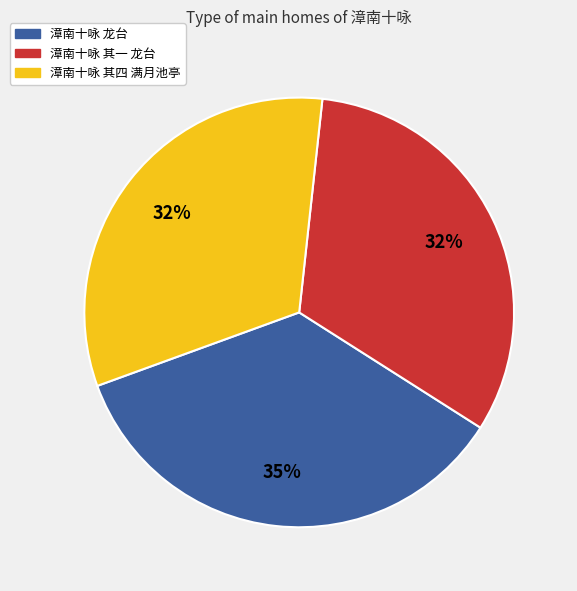

Does any single category account for the majority?

No